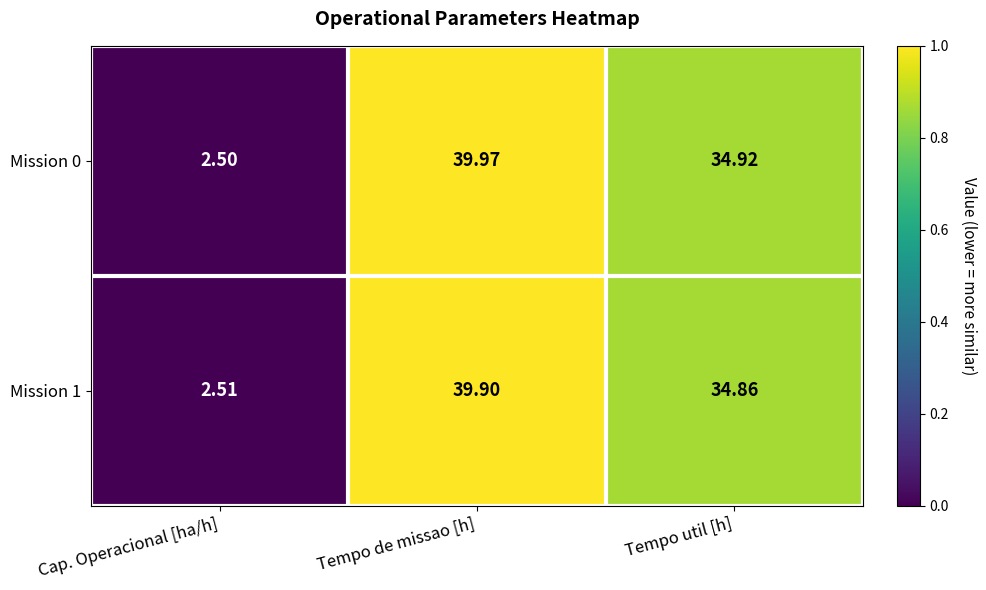

Which series has the largest range (max minus min)?

Mission 0